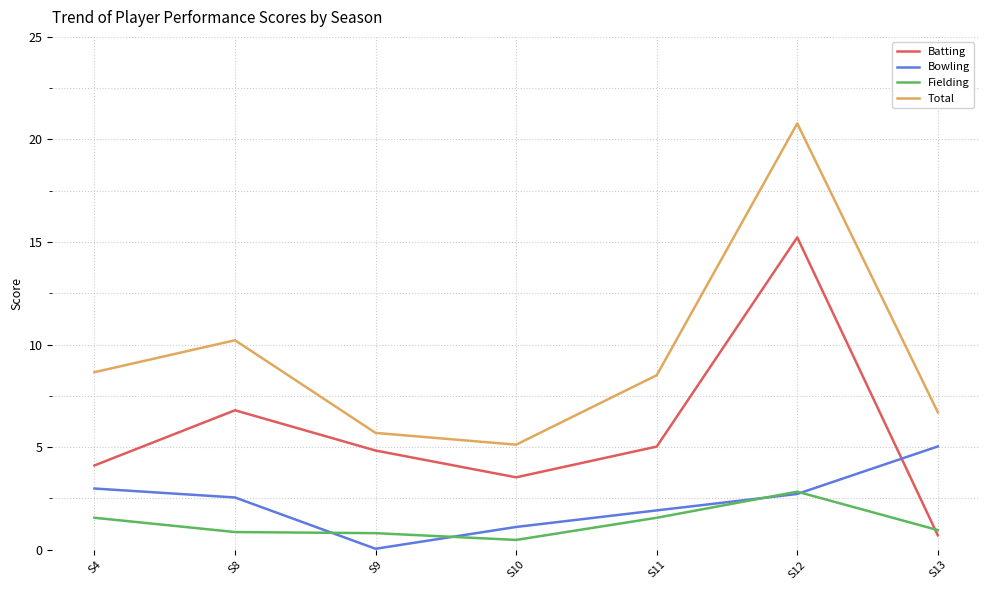

Where does the Total series first go above 8?

S4